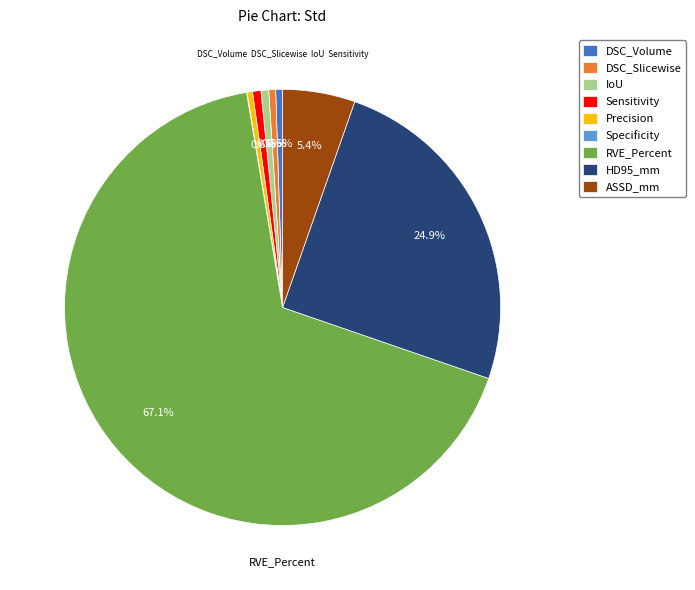

Which slice is the largest?

RVE_Percent